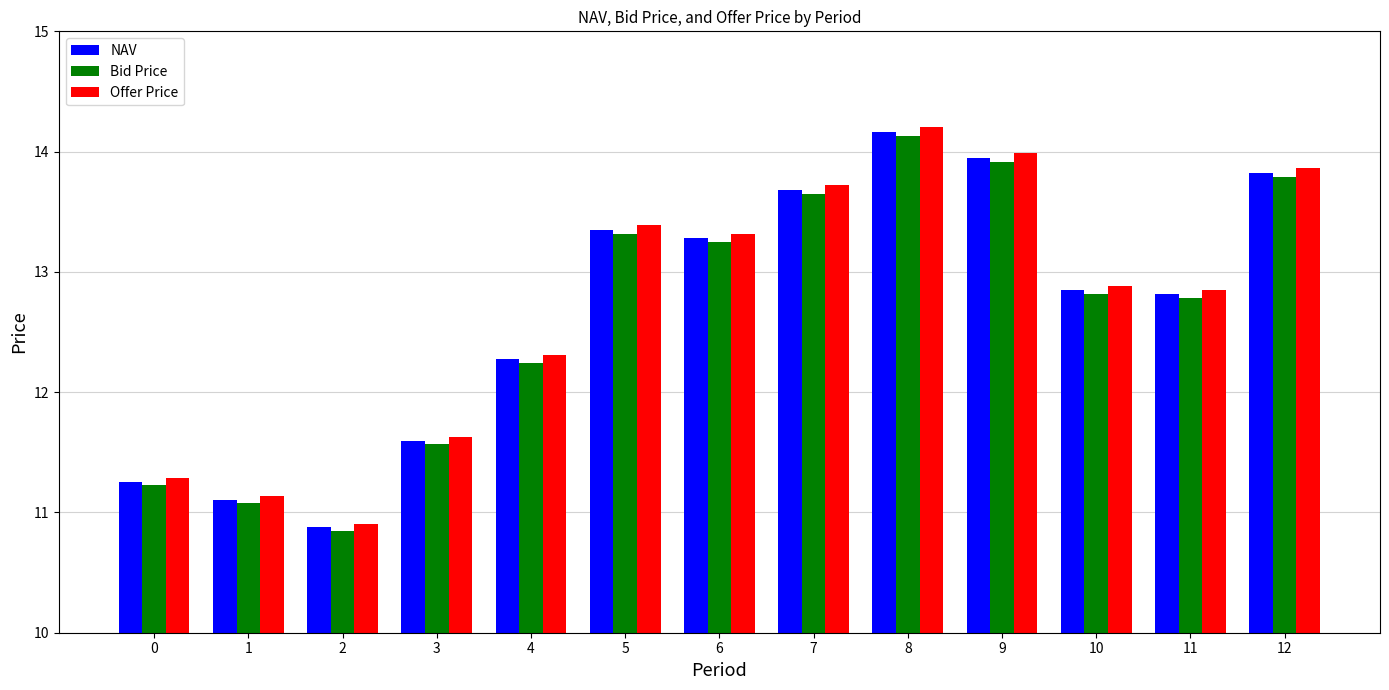

Is the value of Offer Price at 2 greater than the value of NAV at 6?

No